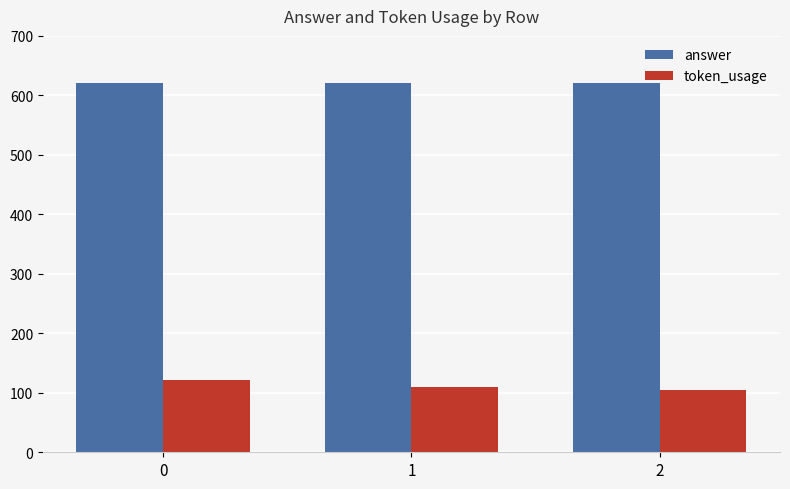

What are all the series names shown in the legend?

answer, token_usage